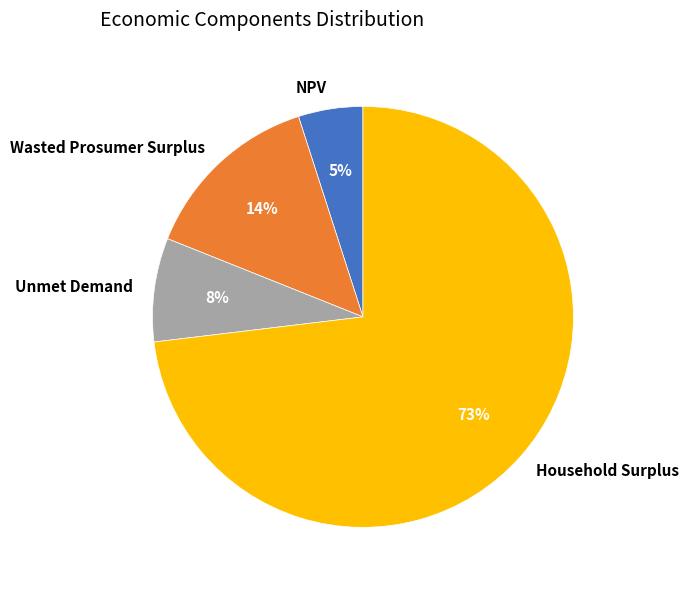

True or false: NPV accounts for 5% of the total.

True